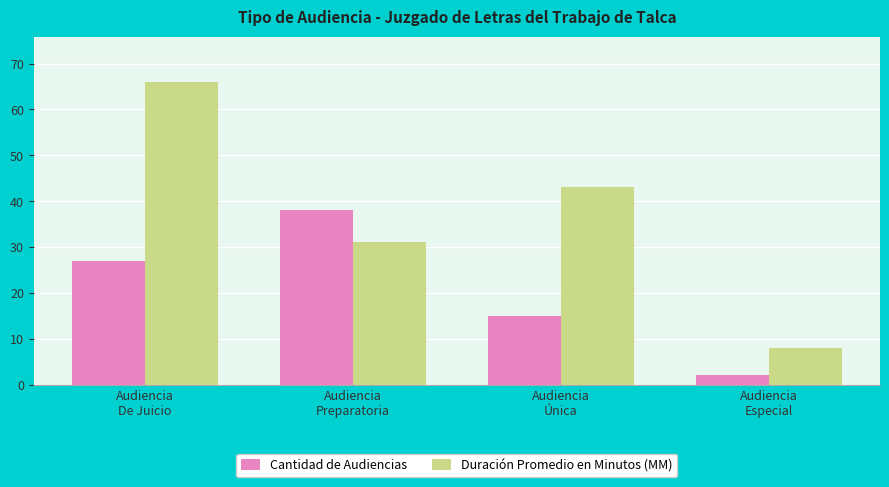

What is the label of the 4th bar from the right?

Audiencia
De Juicio